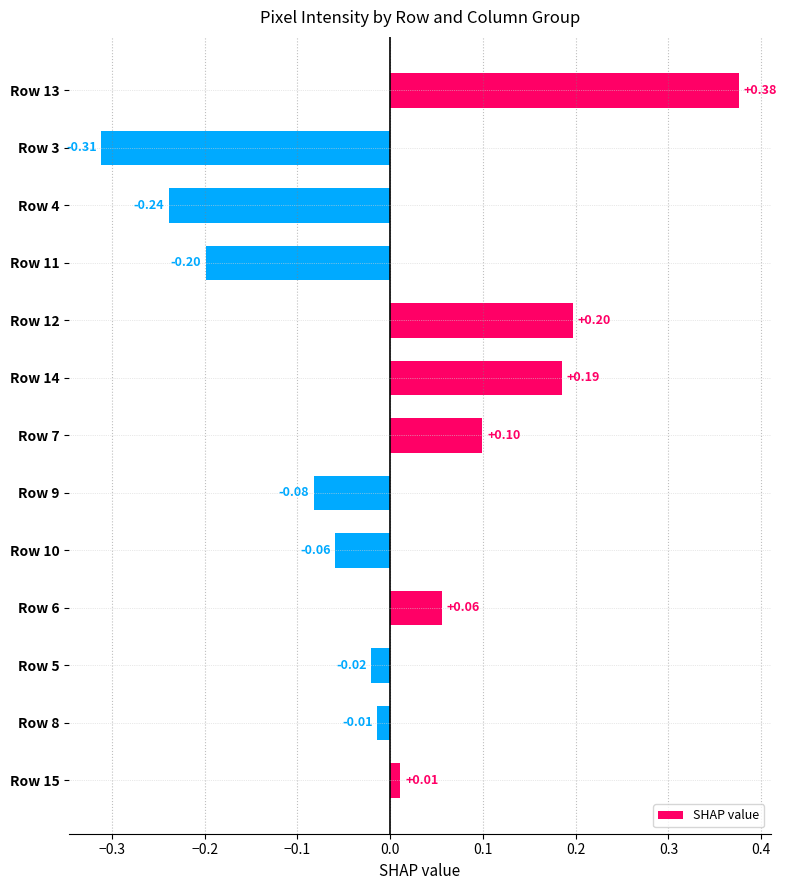

How many positive values are there?

6